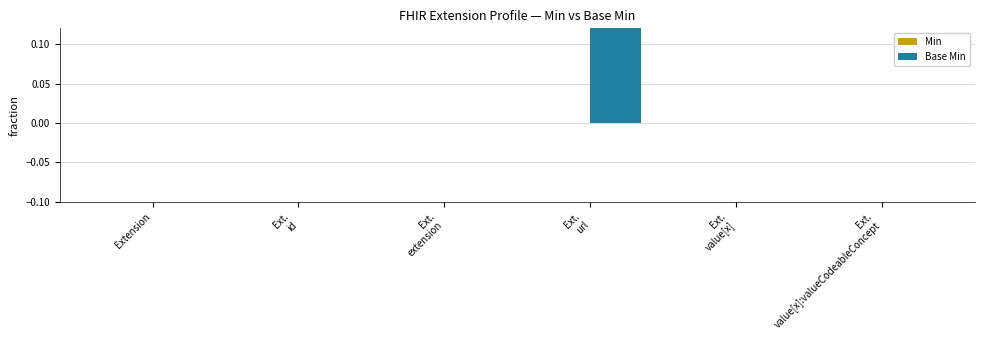

At which category is the sum across all series the highest?

Ext.
url